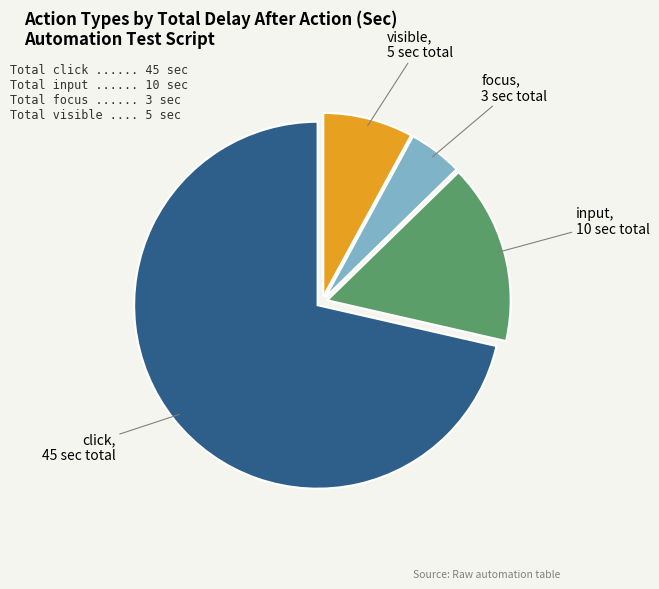

Which has a higher value, visible or focus?

visible